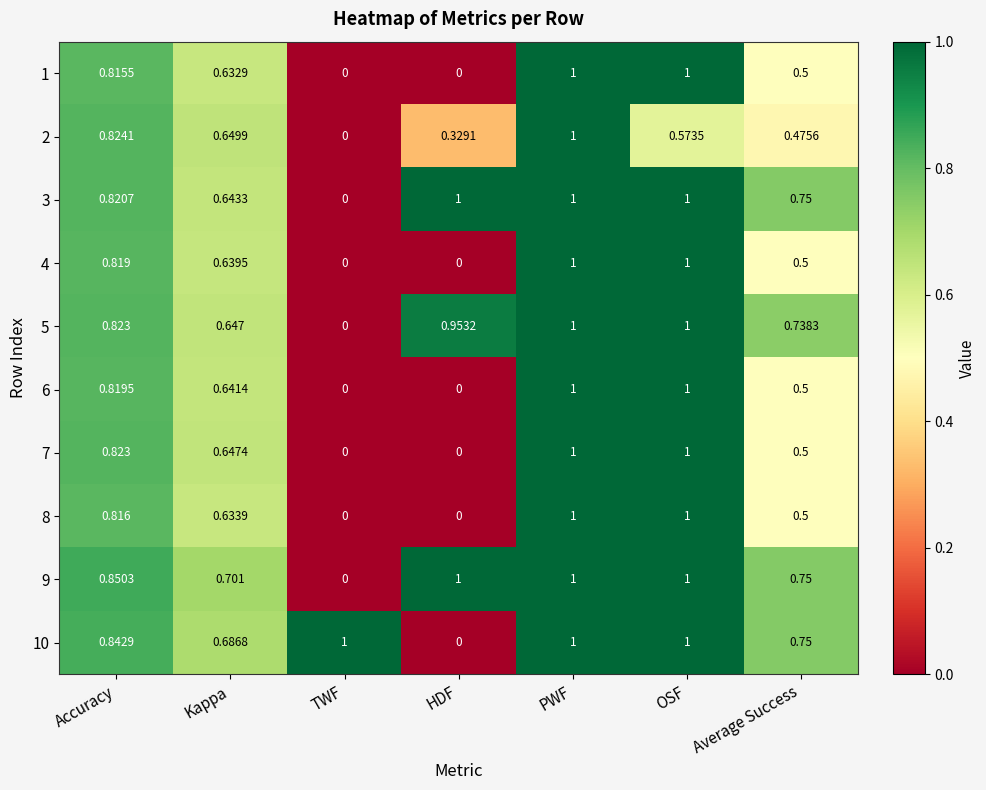

At which label does 2 reach its minimum?

TWF